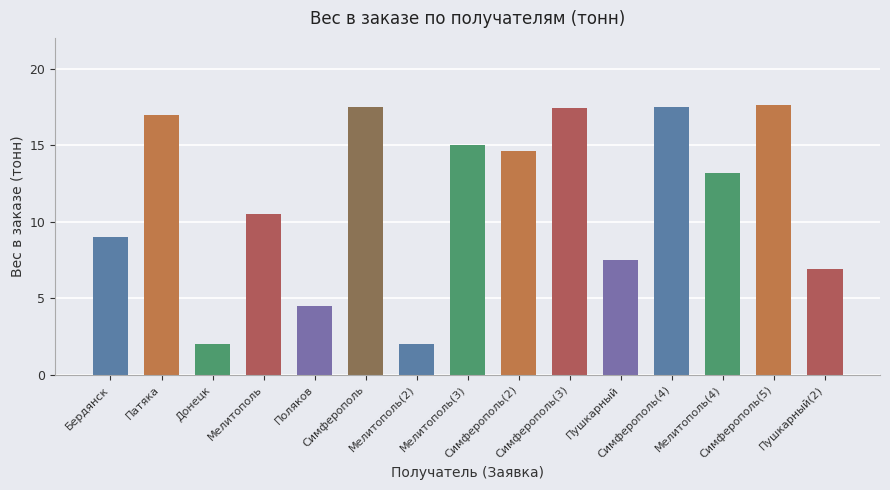

Reading right to left, list all the values displayed in this chart.

Пушкарный(2)=6.9	Симферополь(5)=17.6	Мелитополь(4)=13.2	Симферополь(4)=17.5	Пушкарный=7.5	Симферополь(3)=17.4	Симферополь(2)=14.6	Мелитополь(3)=15.0	Мелитополь(2)=2.0	Симферополь=17.5	Поляков=4.5	Мелитополь=10.5	Донецк=2.0	Патяка=17.0	Бердянск=9.0